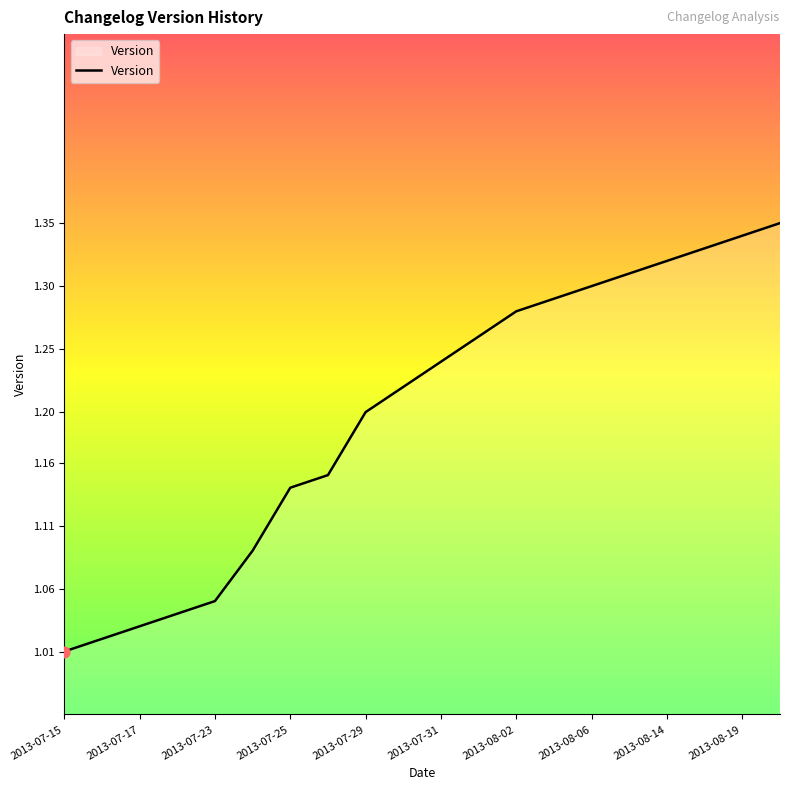

Does the chart have visible grid lines?

No